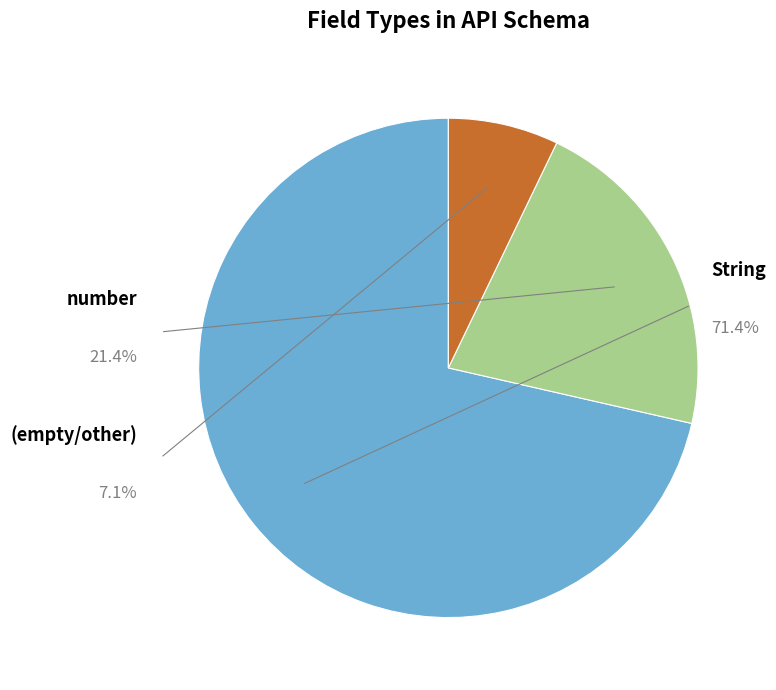

Is it true that number is 21% of the pie?

True